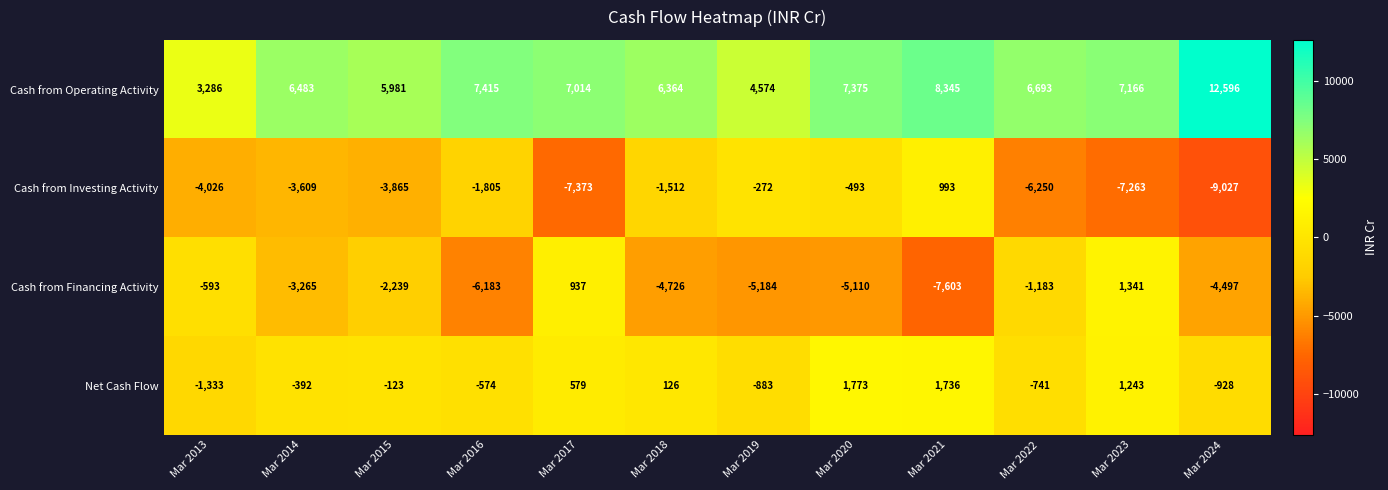

How many distinct data groups are displayed?

4